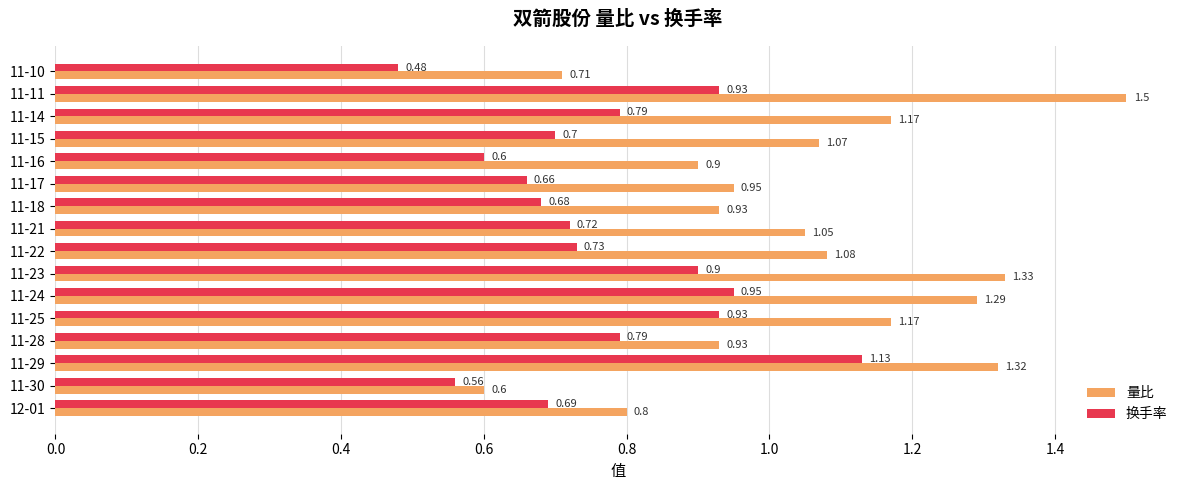

What is the sum of all 量比 values?

16.8